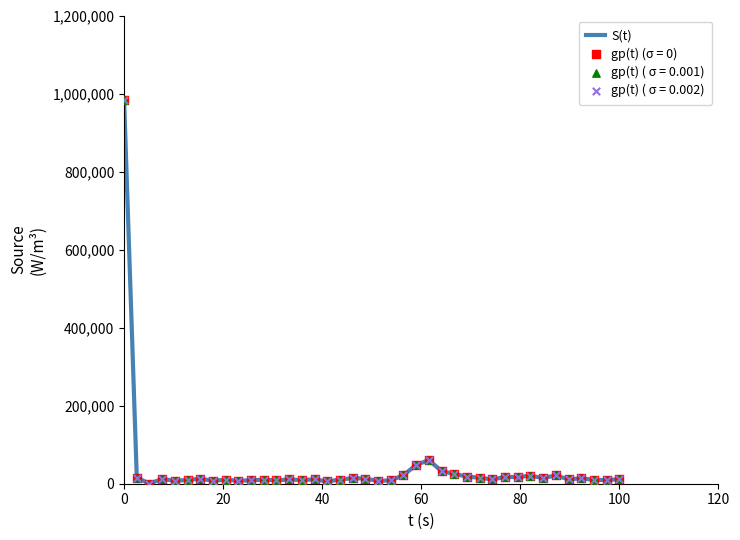

What is the maximum value shown in the chart?

984000